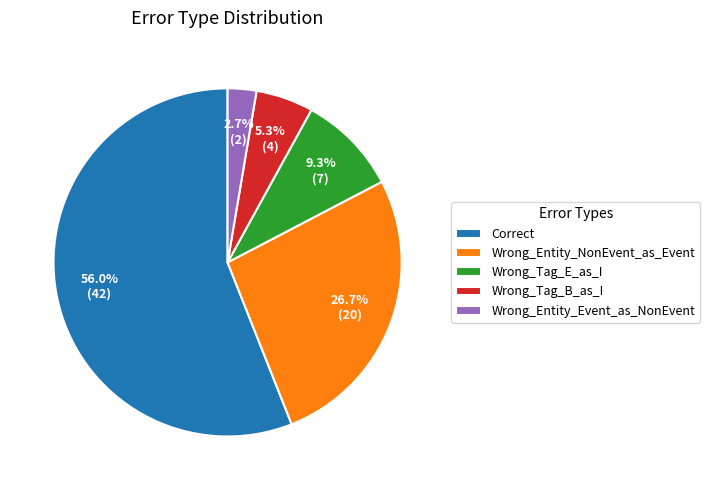

Count the number of slices in the pie.

5